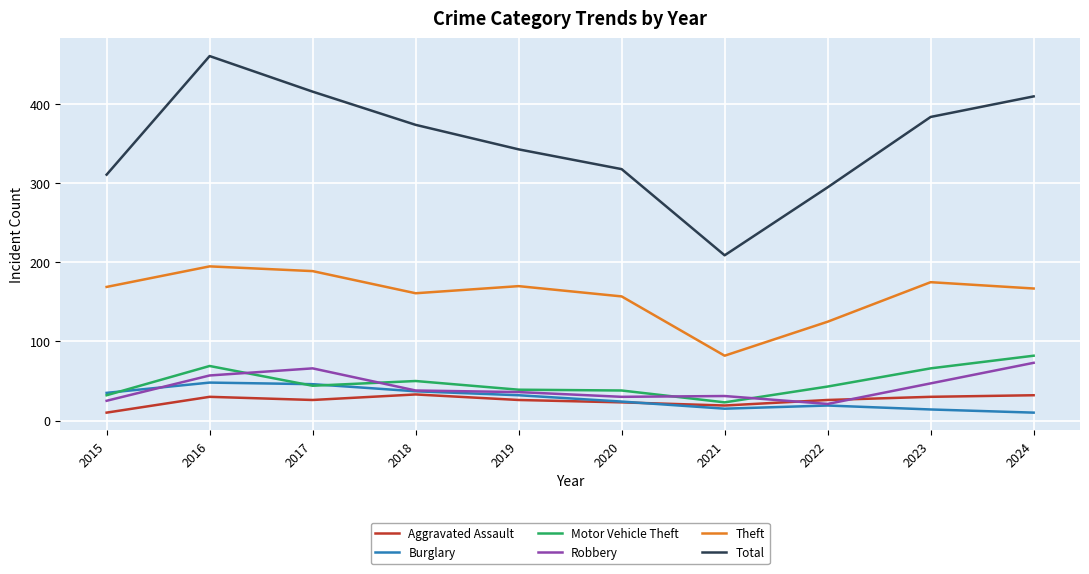

Which category has the highest value in the Motor Vehicle Theft series?

2024